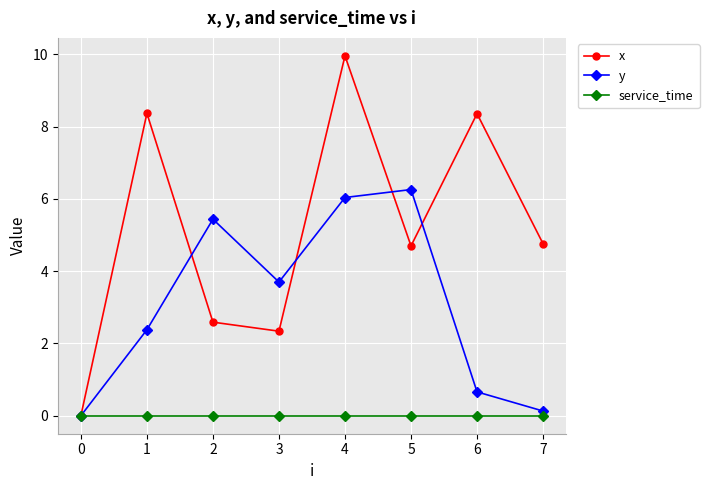

What is the value of the y point at the 4th from the left?

3.7